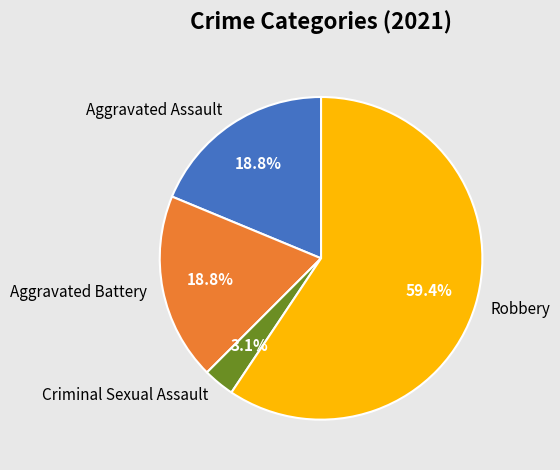

Is the sum of Aggravated Battery and Aggravated Assault greater than half?

No